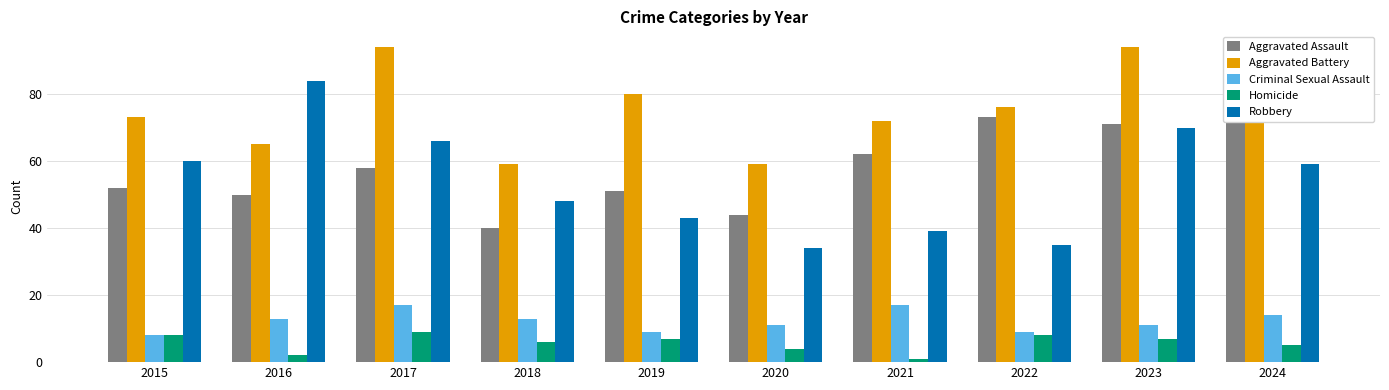

Reading left to right, transcribe all the data shown in this chart.

Aggravated Assault: 2015=52	2016=50	2017=58	2018=40	2019=51	2020=44	2021=62	2022=73	2023=71	2024=88
Aggravated Battery: 2015=73	2016=65	2017=94	2018=59	2019=80	2020=59	2021=72	2022=76	2023=94	2024=77
Criminal Sexual Assault: 2015=8	2016=13	2017=17	2018=13	2019=9	2020=11	2021=17	2022=9	2023=11	2024=14
Homicide: 2015=8	2016=2	2017=9	2018=6	2019=7	2020=4	2021=1	2022=8	2023=7	2024=5
Robbery: 2015=60	2016=84	2017=66	2018=48	2019=43	2020=34	2021=39	2022=35	2023=70	2024=59